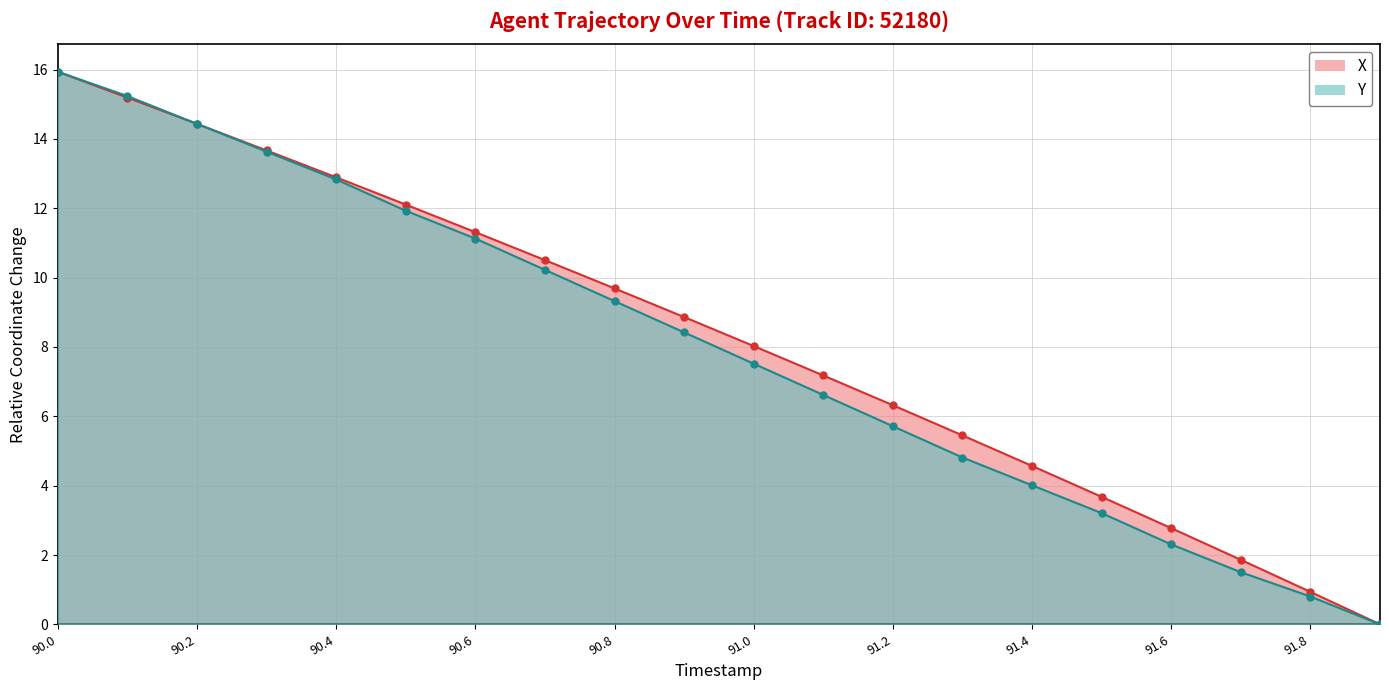

Which has a higher value, 91.3 or 91.5?

91.3